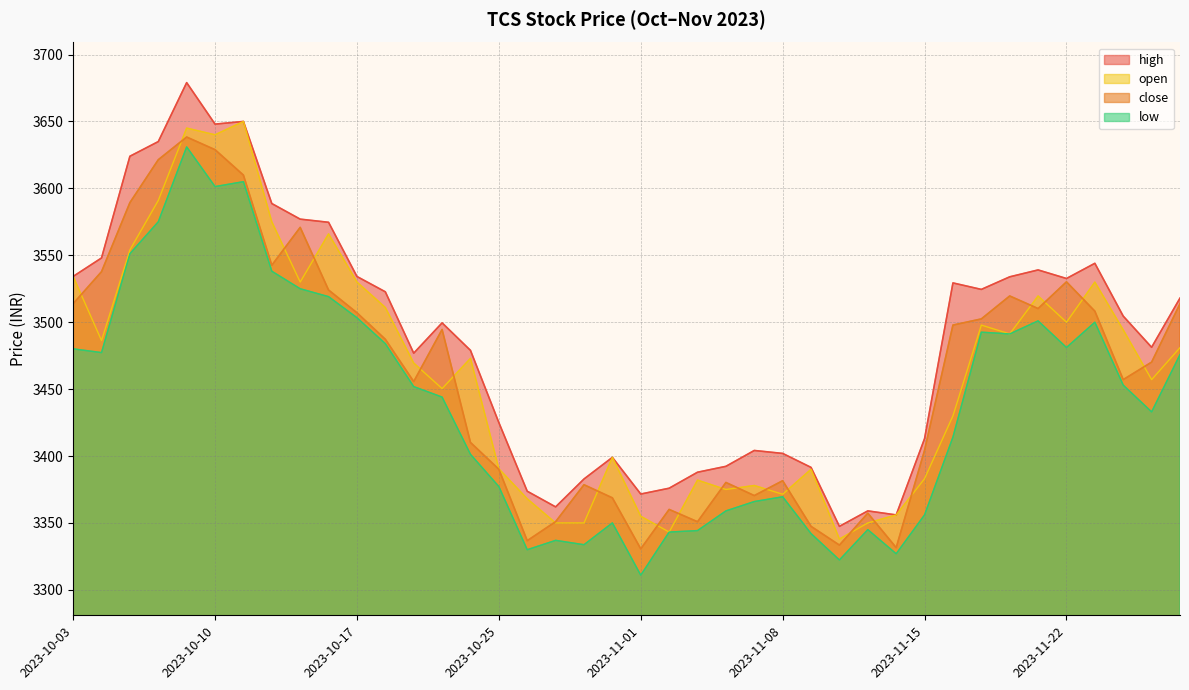

Count the number of categories in the chart.

40